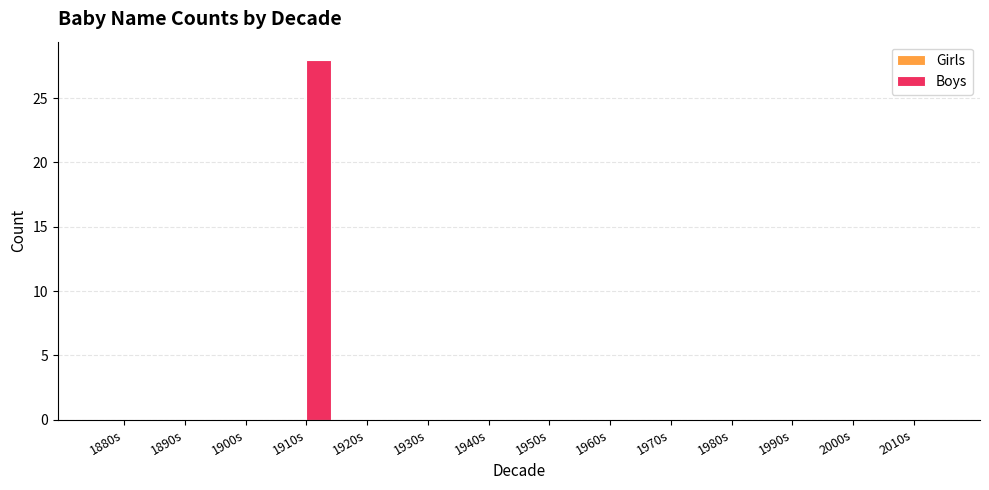

How many series are shown in this chart?

1